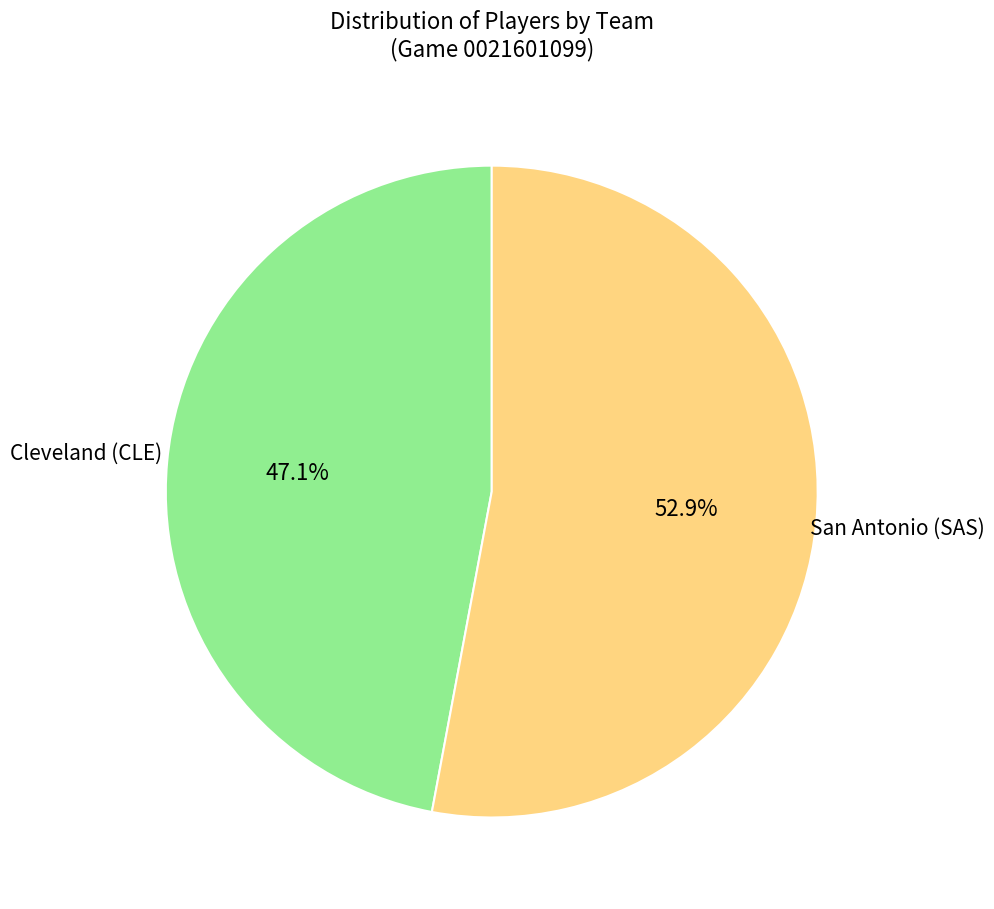

To the nearest percent, what is the average slice percentage?

50%